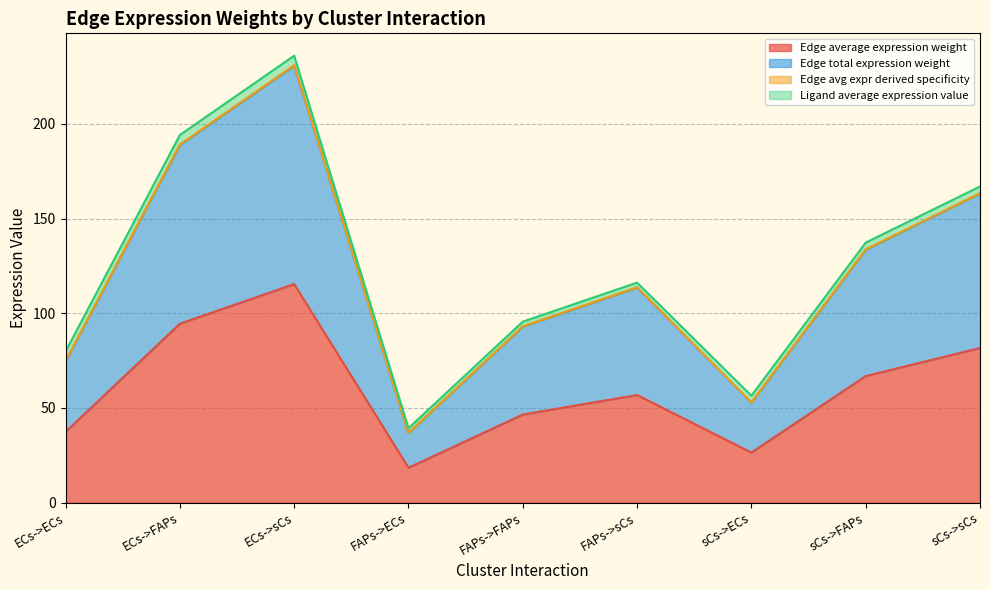

What is the label of the 1st point from the right?

sCs->sCs